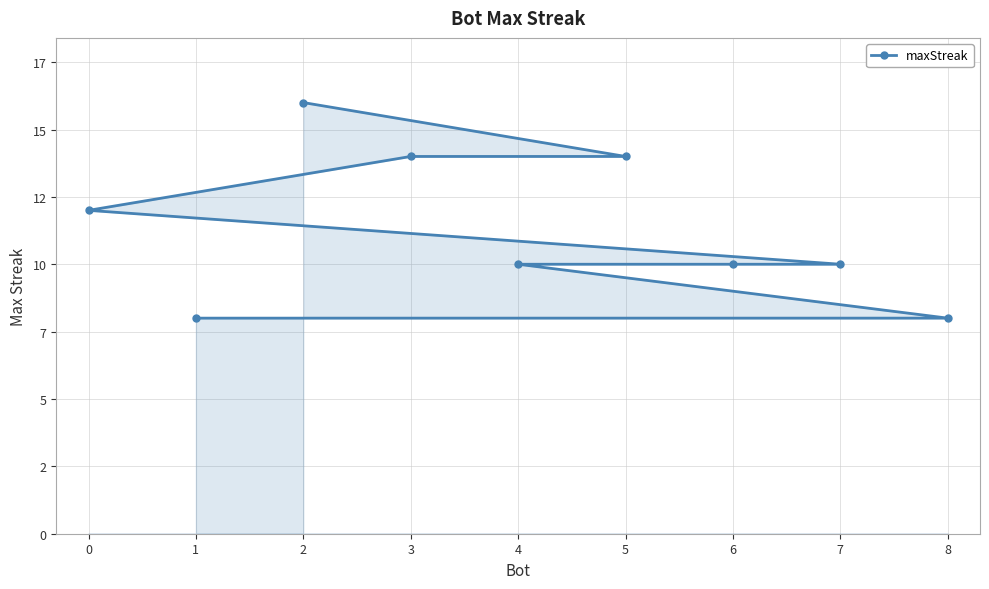

What is the sum of the values at 5 and 6?

24